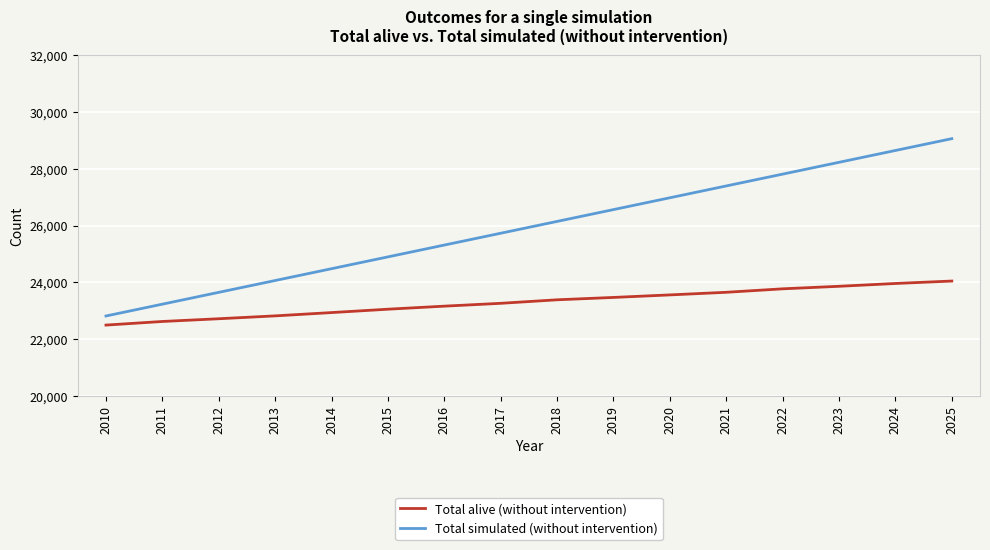

What are all the series names shown in the legend?

Total alive (without intervention), Total simulated (without intervention)